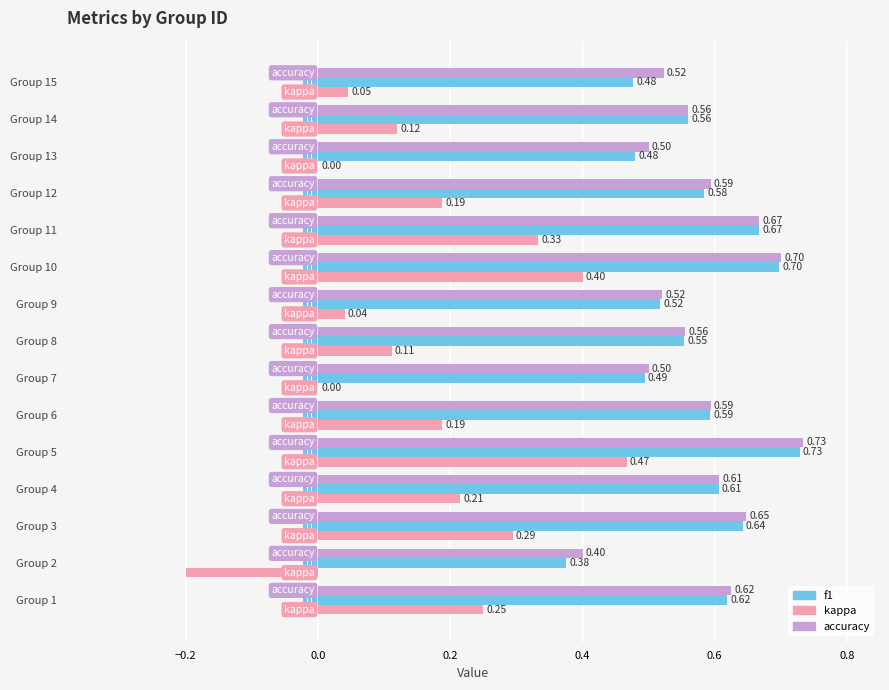

Between Group 1 and Group 10, which series saw the biggest shift?

kappa